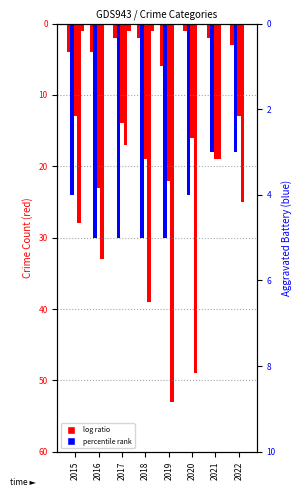

How many values in Criminal Sexual Assault are above zero?

3